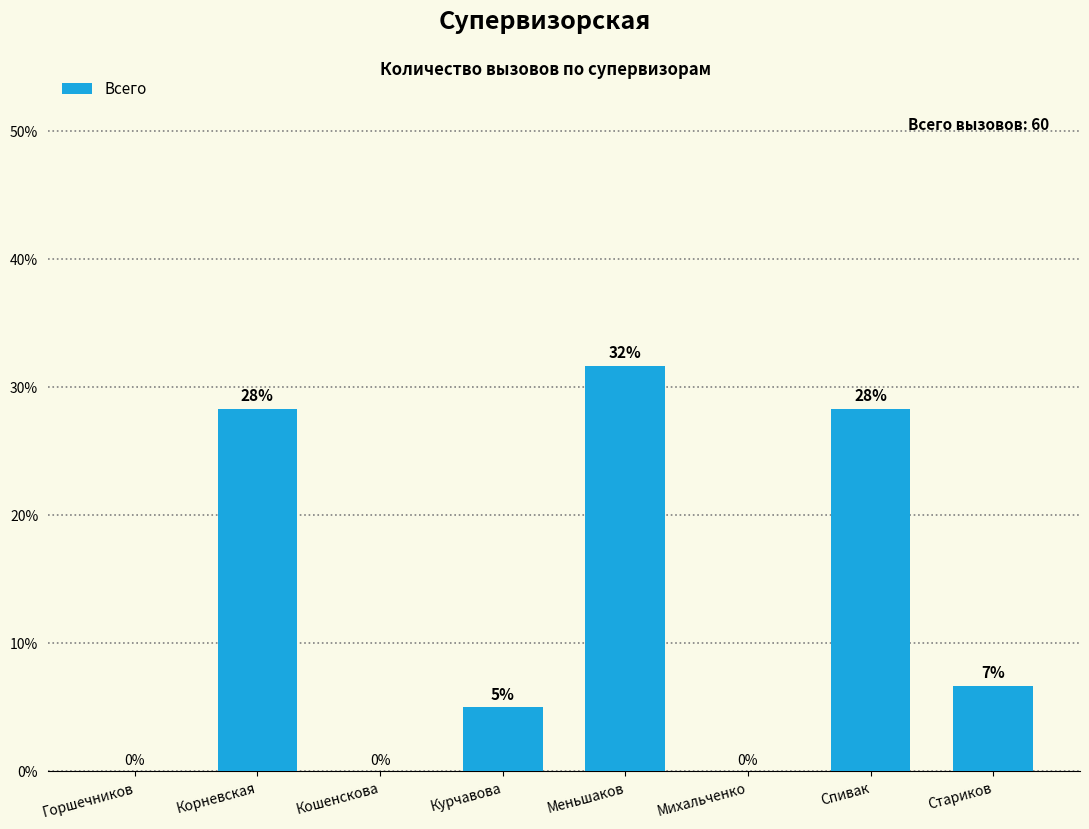

How many values are above zero?

5